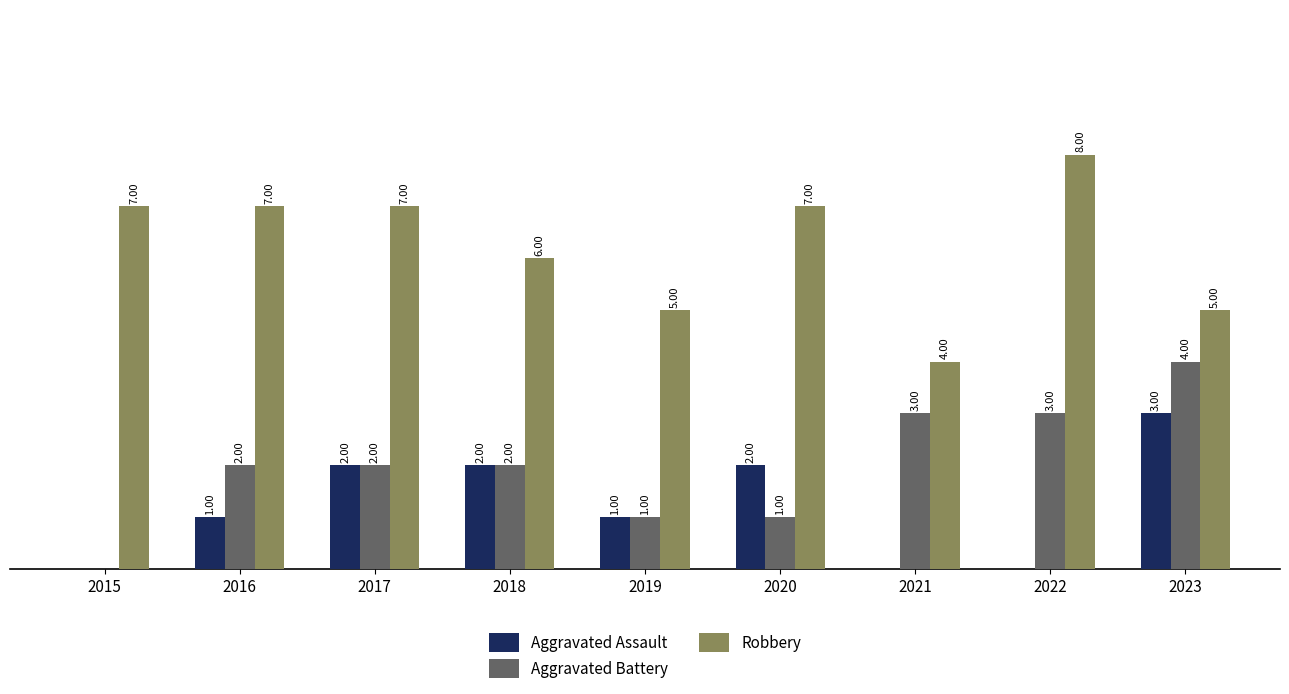

Which series changed the most between 2015 and 2022?

Aggravated Battery